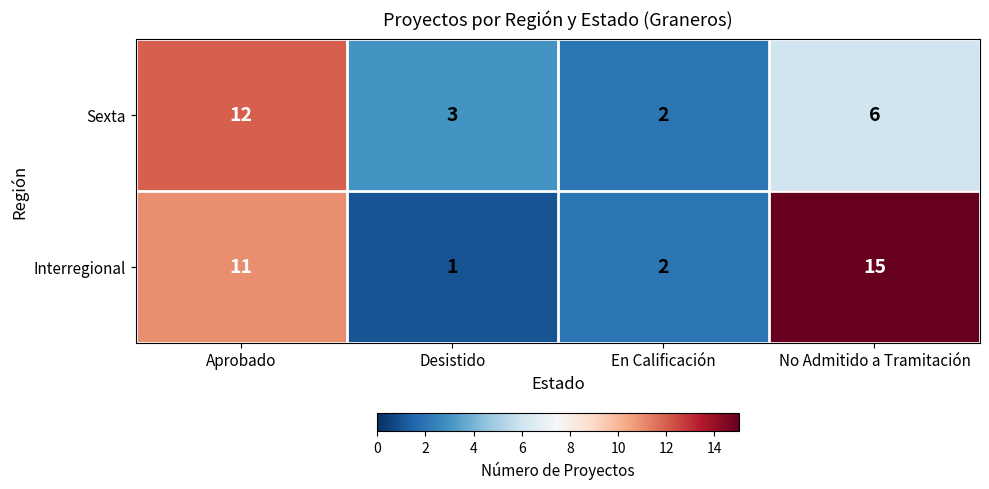

List the series in order of their peak value, highest first.

Interregional, Sexta